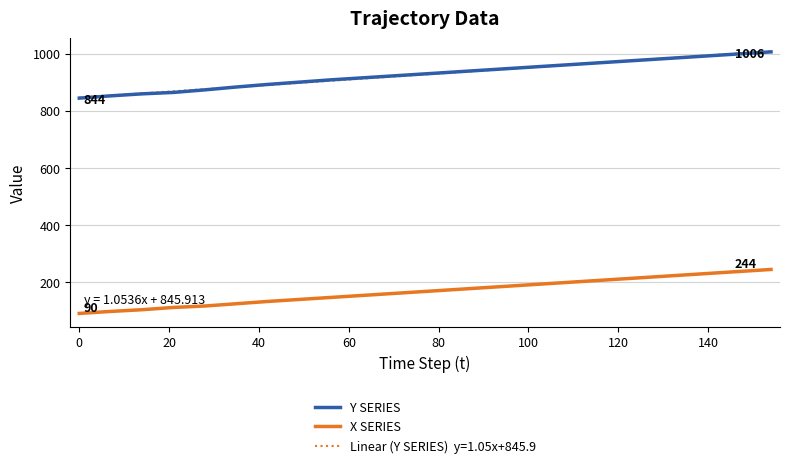

What is the smallest value displayed?

90.0